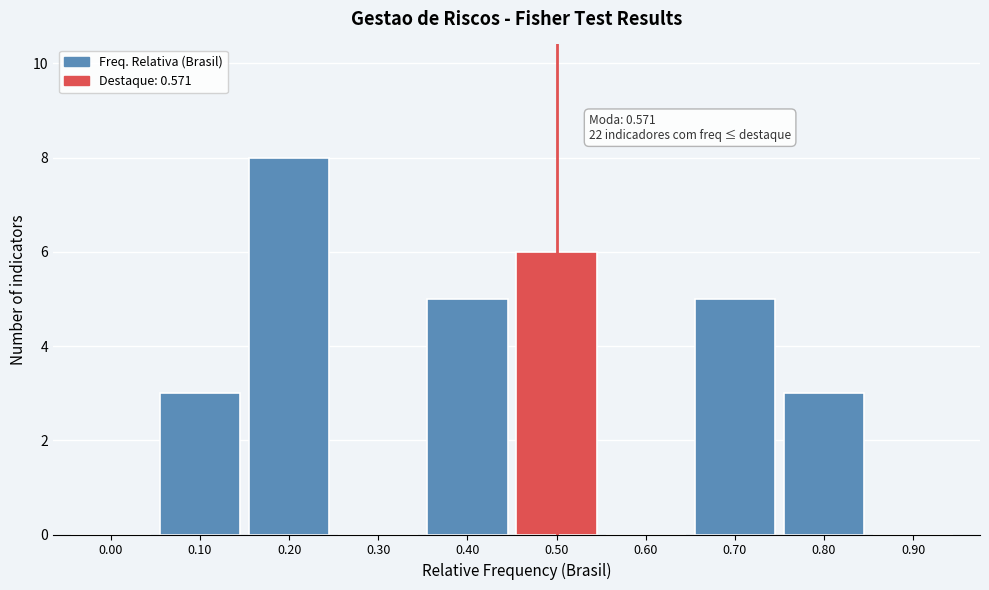

Reading left to right, list all the values displayed in this chart.

0.00=0	0.10=3	0.20=8	0.30=0	0.40=5	0.50=6	0.60=0	0.70=5	0.80=3	0.90=0